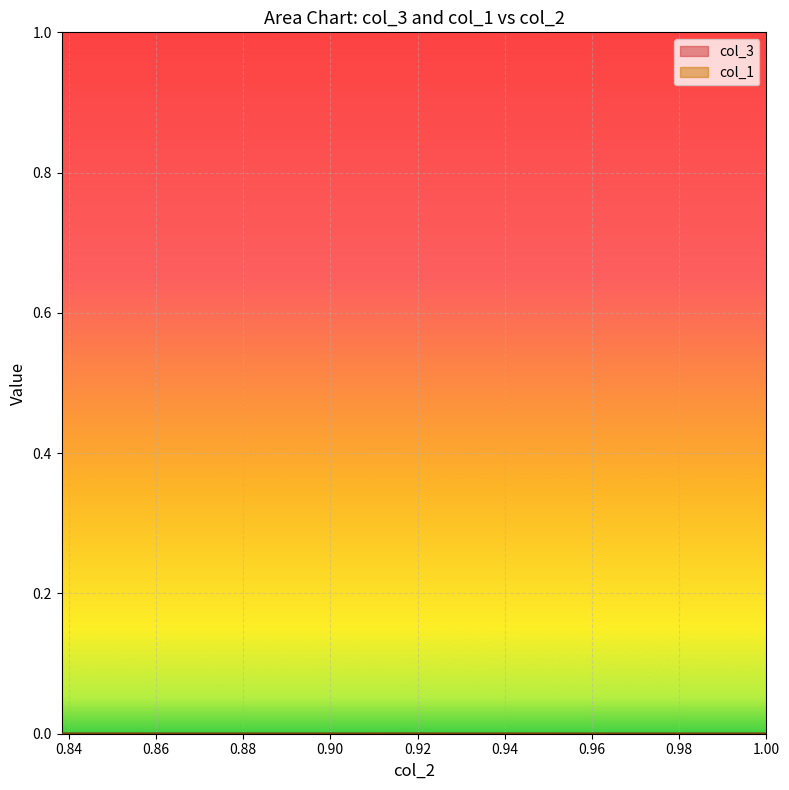

Where is the first local maximum for col_1?

0.88